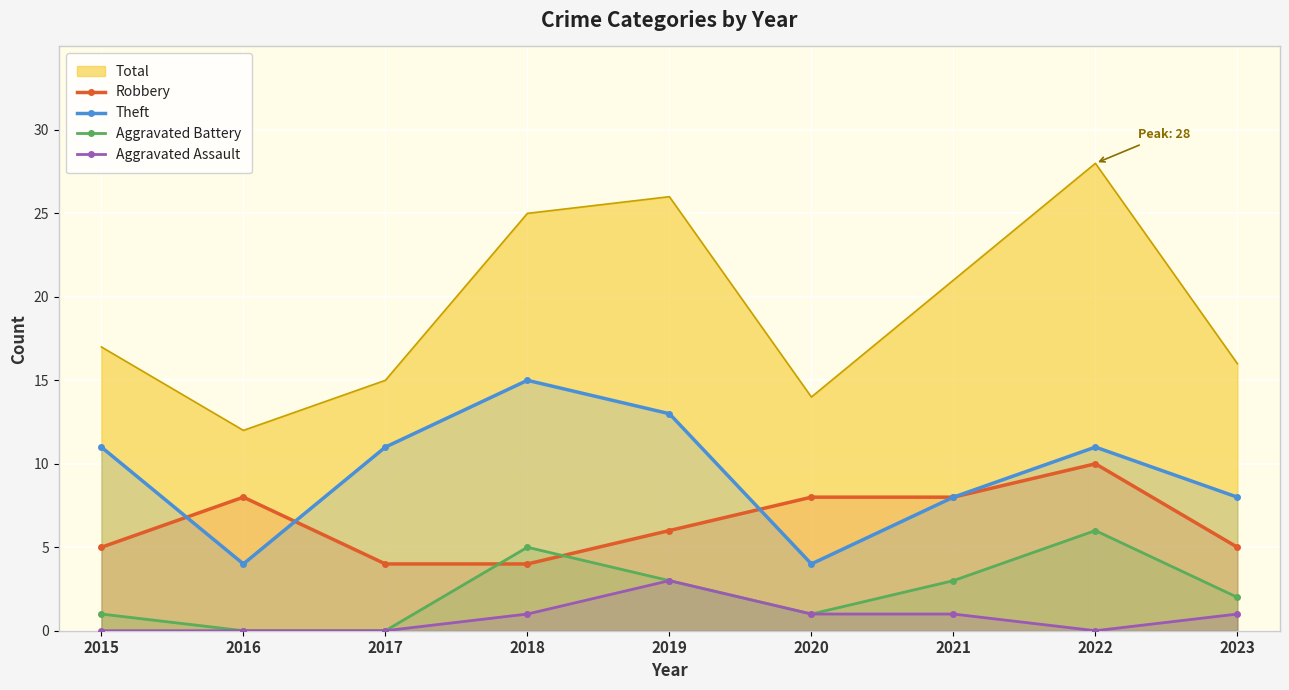

What is the difference between the highest and lowest values at 2020?

13